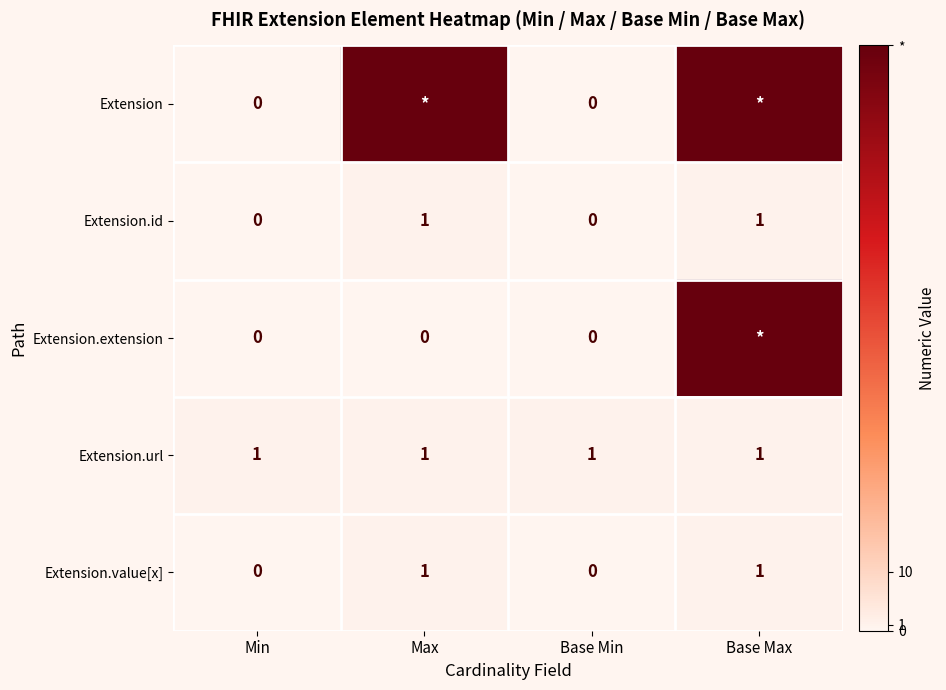

How many Extension.id values are between 0 and 1?

4